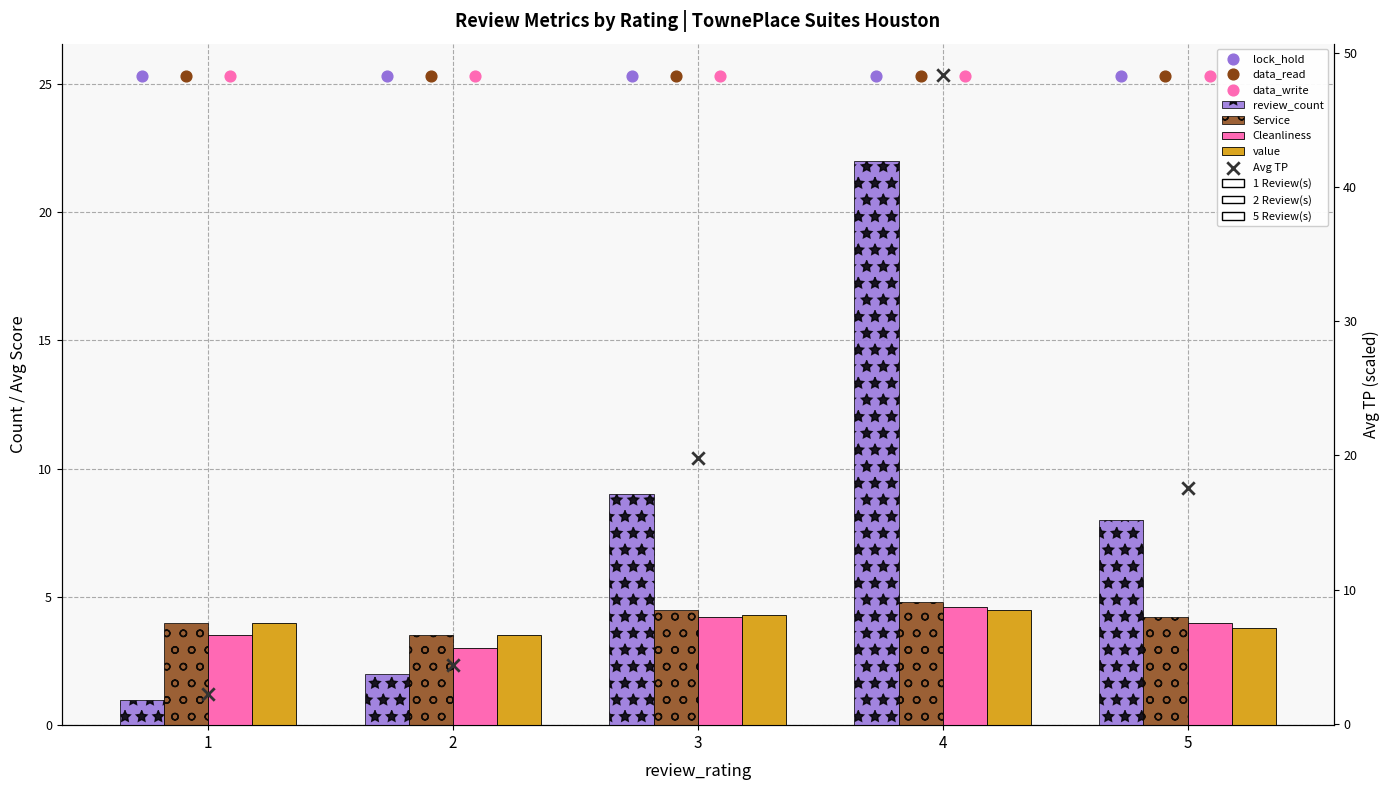

Which series has the widest spread of Y values?

review_count